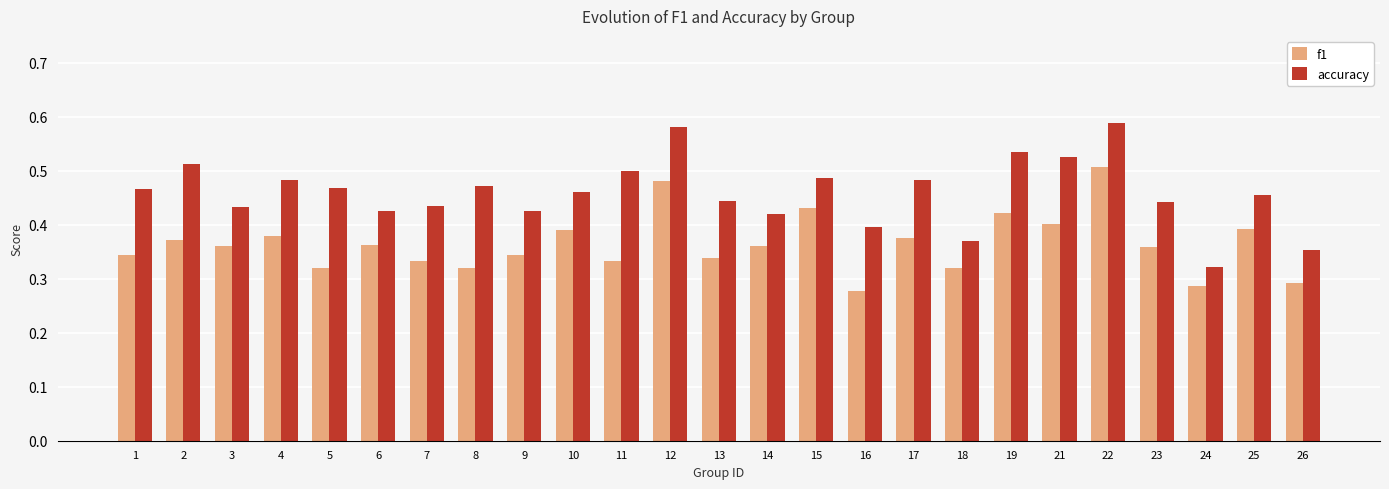

Which series has the largest range (max minus min)?

accuracy